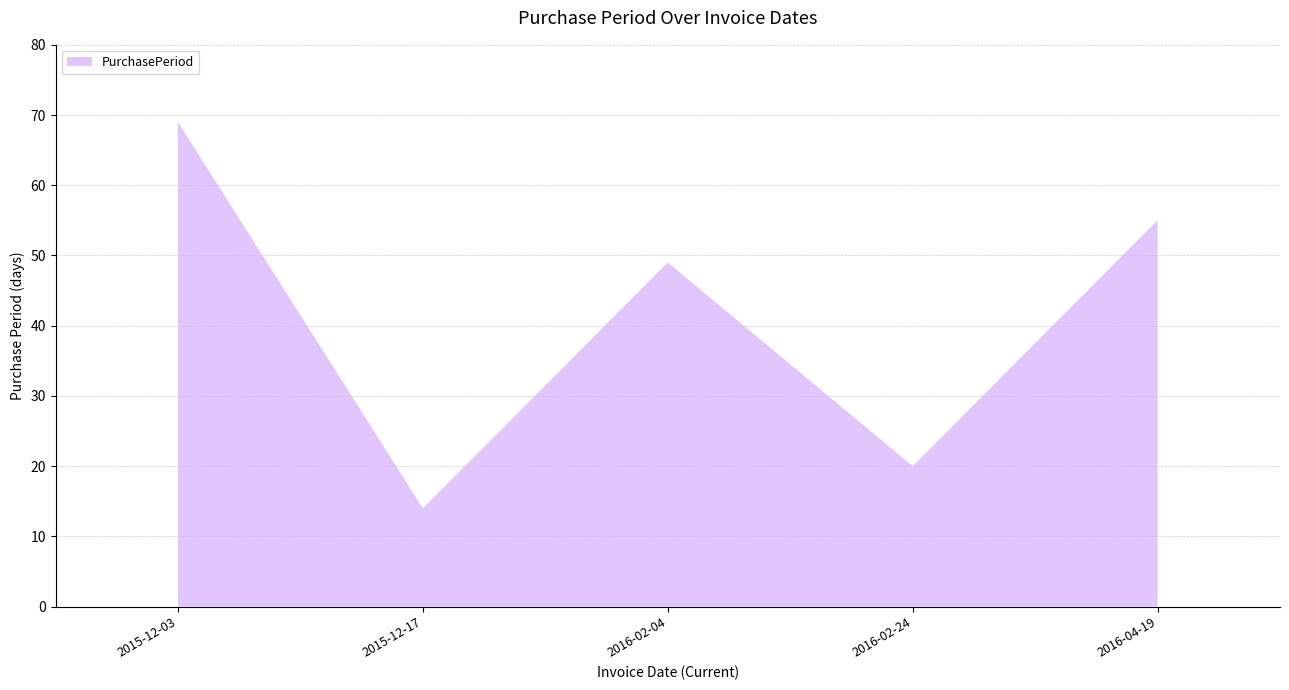

How many values are below 49?

2